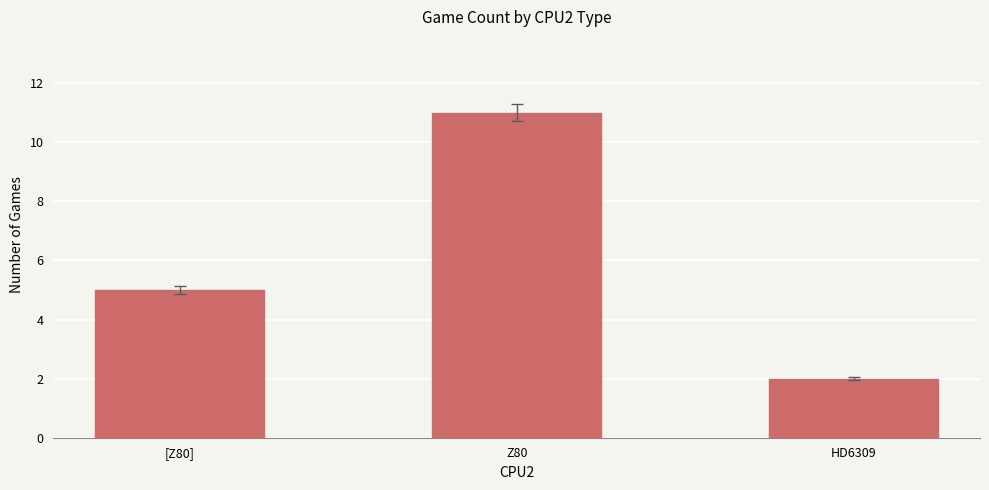

Reading right to left, what are all the values shown in this chart?

HD6309=2	Z80=11	[Z80]=5